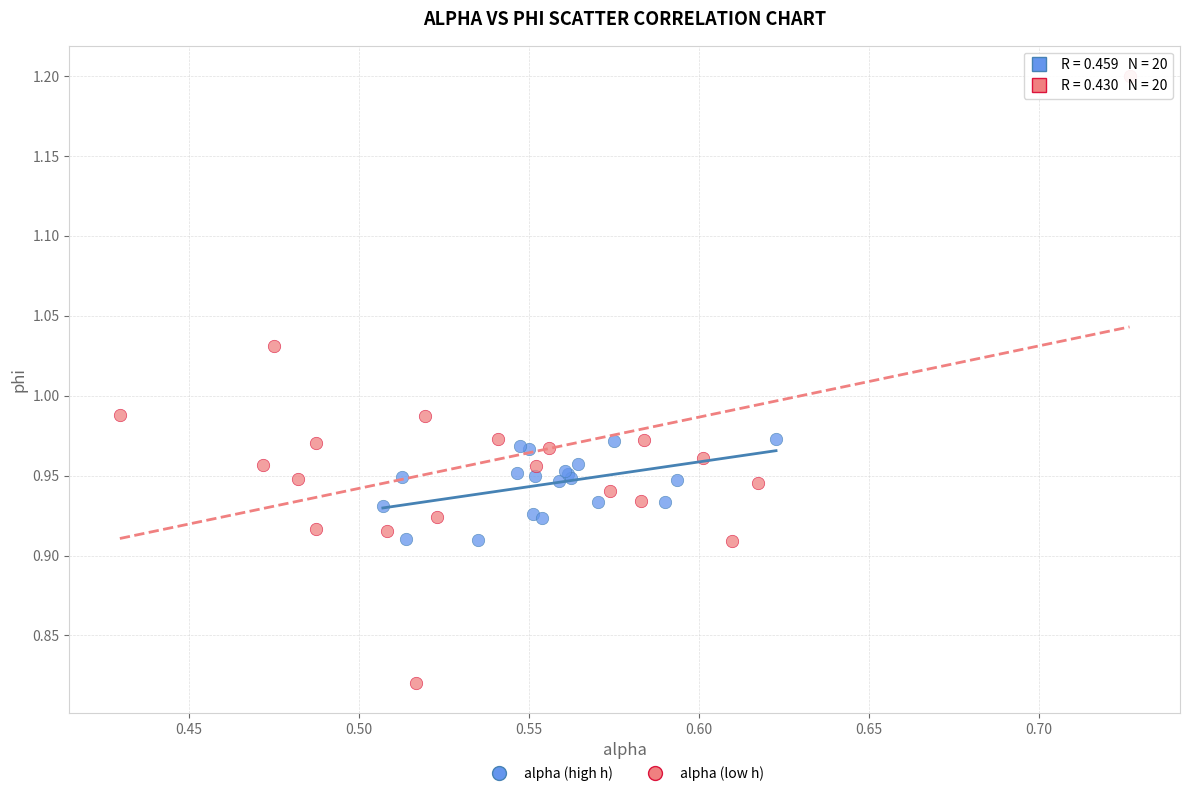

Which series has the widest spread of Y values?

alpha (low h)